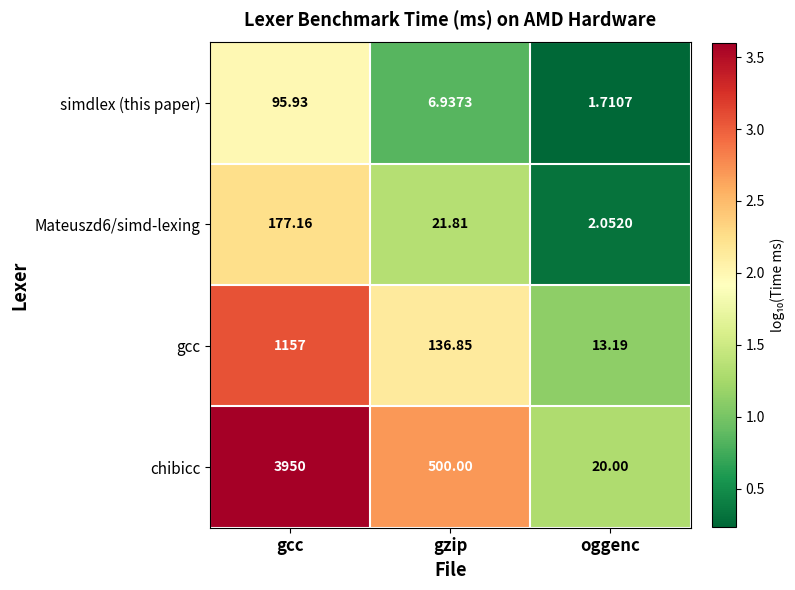

Between gcc and oggenc, which series saw the biggest shift?

chibicc